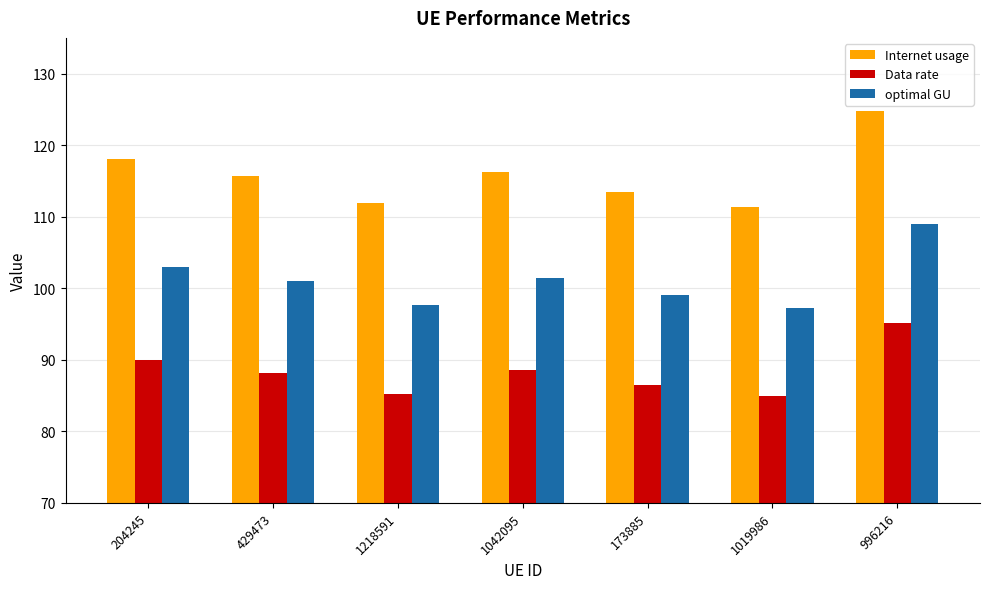

What is the label of the 4th bar from the left?

1042095